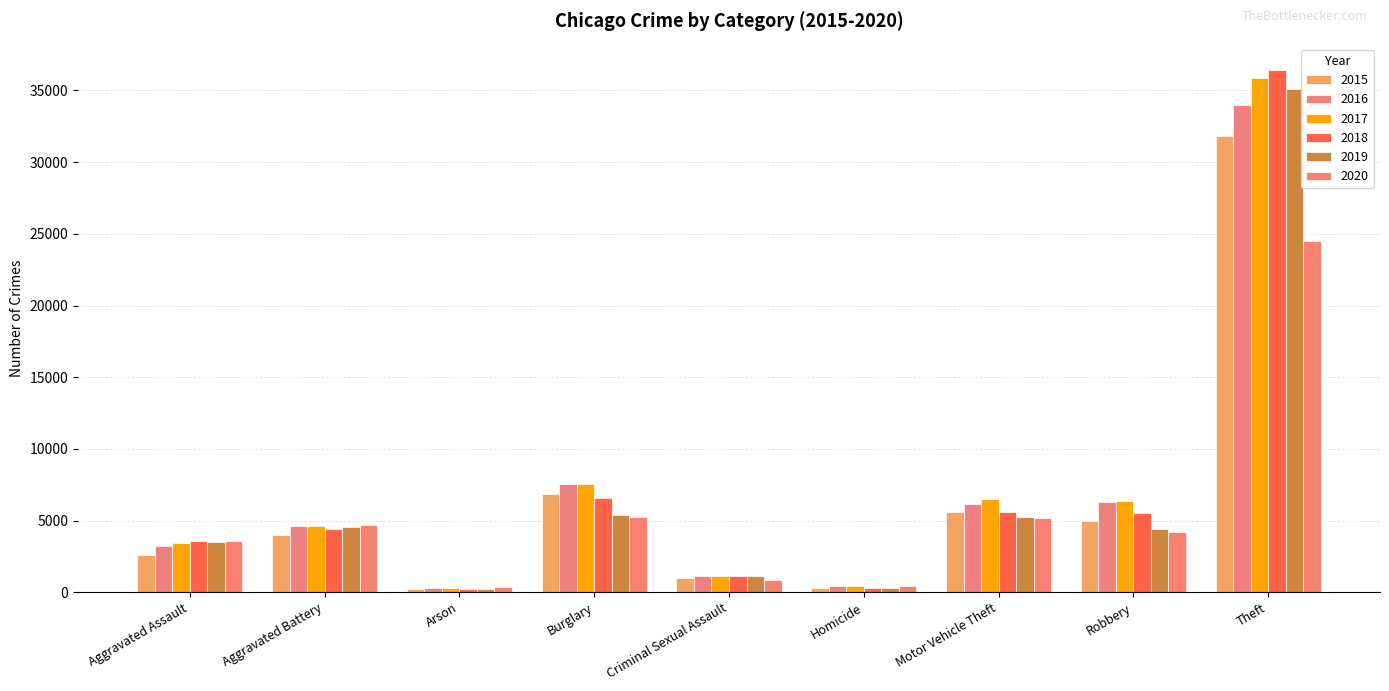

What position from the left is Robbery?

8